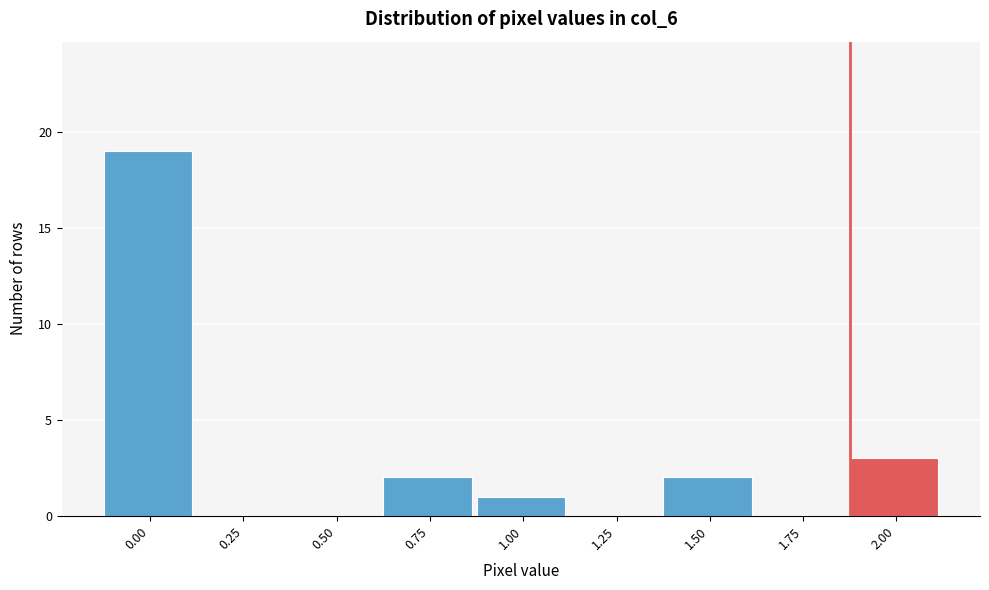

Reading left to right, transcribe all the data shown in this chart.

0.00=19	0.25=0	0.50=0	0.75=2	1.00=1	1.25=0	1.50=2	1.75=0	2.00=3